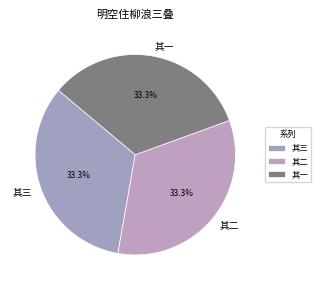

Do 其一 and 其二 together represent more than half of the pie?

Yes